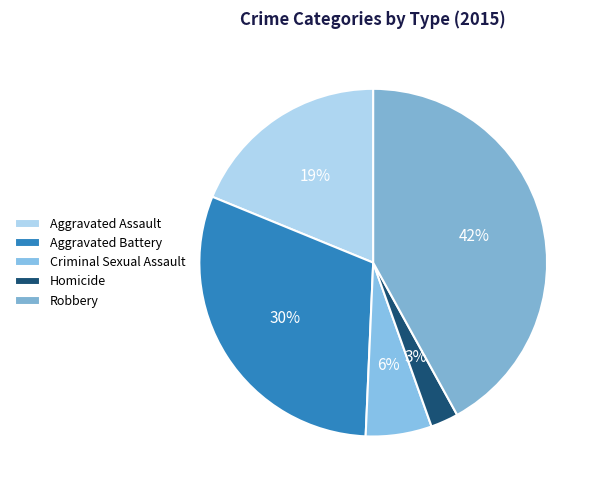

How many slices are in this pie chart?

5